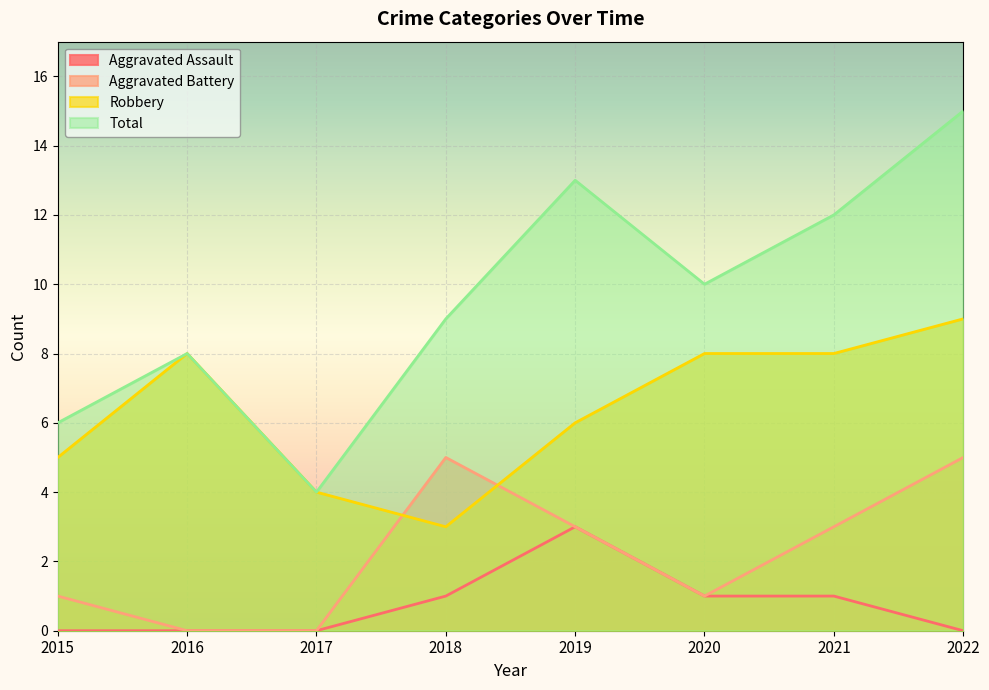

Rank the series at 2015 from lowest to highest value.

Aggravated Assault, Aggravated Battery, Robbery, Total